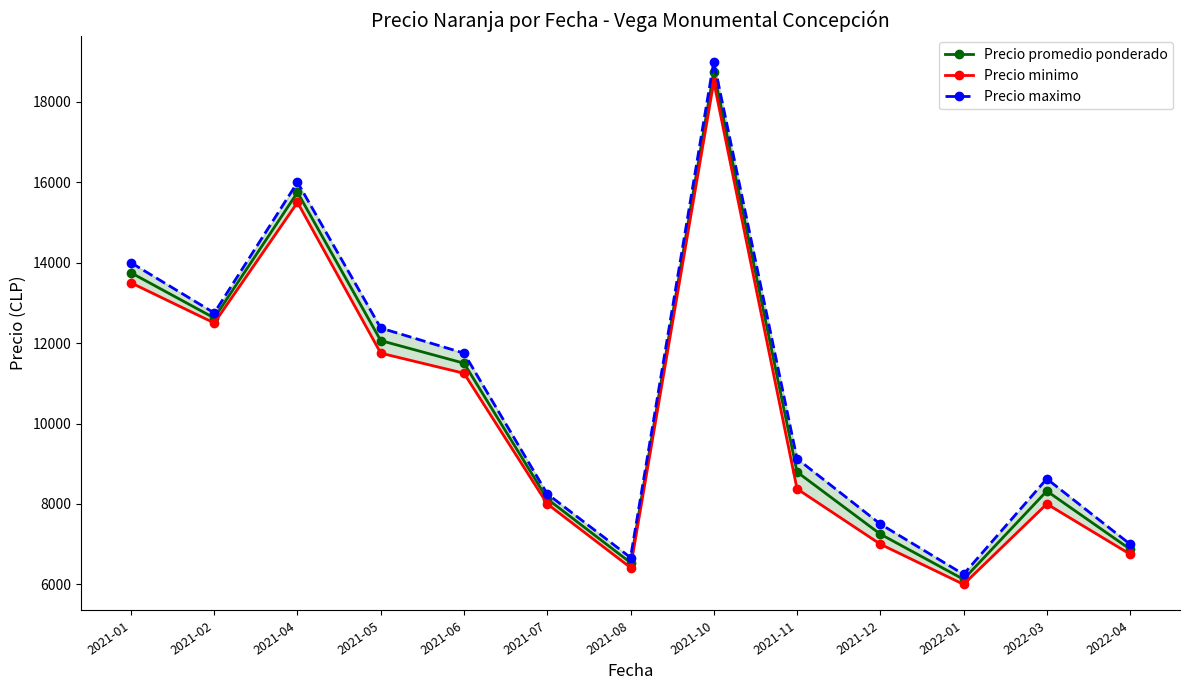

What is the spread (max minus min) of values at 2022-03?

625.0